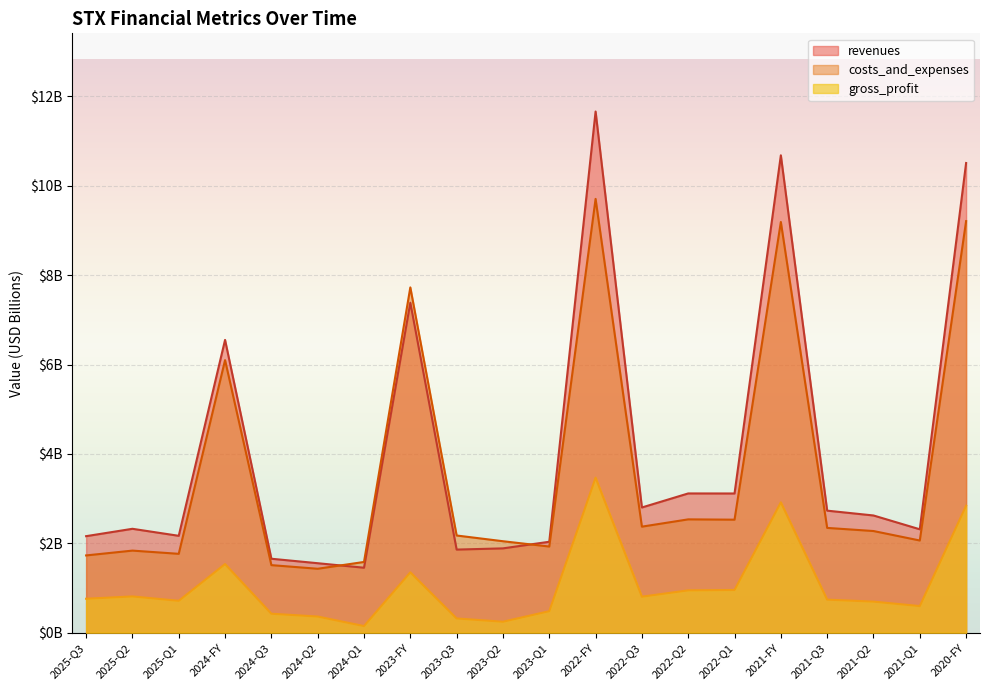

Reading left to right, extract all data points from this chart.

revenues: 2.2	2.3	2.2	6.6	1.7	1.6	1.5	7.4	1.9	1.9	2.0	11.7	2.8	3.1	3.1	10.7	2.7	2.6	2.3	10.5
costs_and_expenses: 1.7	1.8	1.8	6.1	1.5	1.4	1.6	7.7	2.2	2.0	1.9	9.7	2.4	2.5	2.5	9.2	2.3	2.3	2.1	9.2
gross_profit: 0.8	0.8	0.7	1.5	0.4	0.4	0.1	1.4	0.3	0.2	0.5	3.5	0.8	0.9	1.0	2.9	0.7	0.7	0.6	2.8